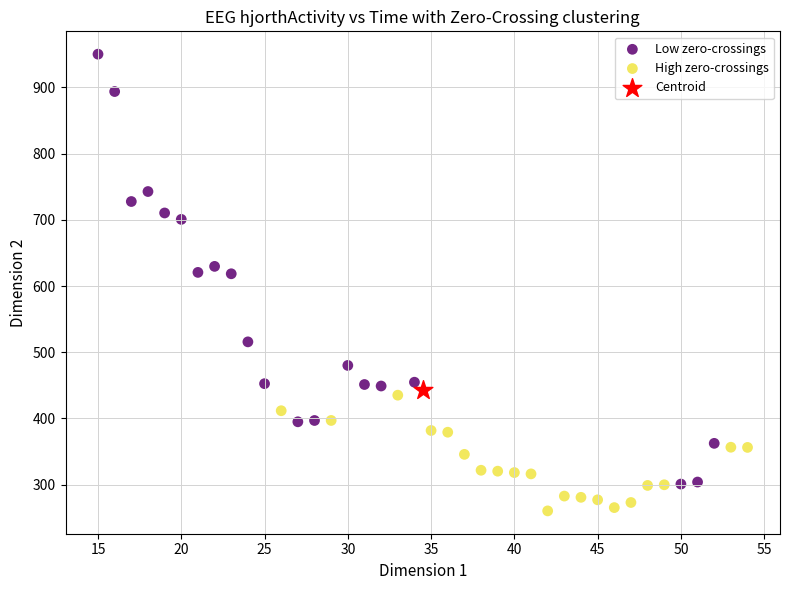

What are all the series names shown in the legend?

Low zero-crossings, High zero-crossings, Centroid